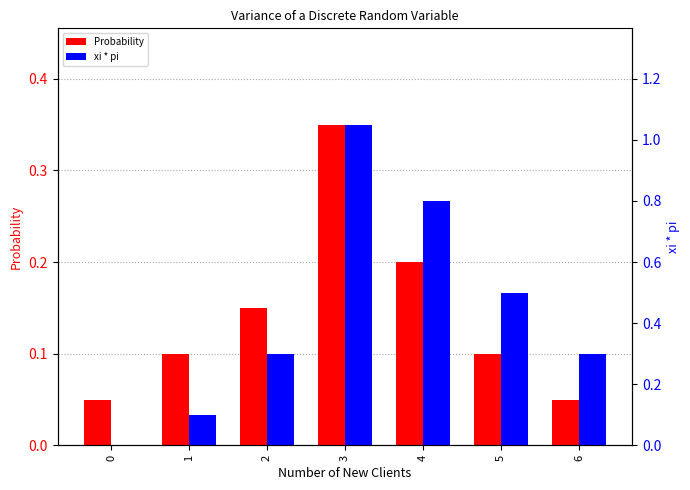

Which series has the largest total across all categories?

xi * pi